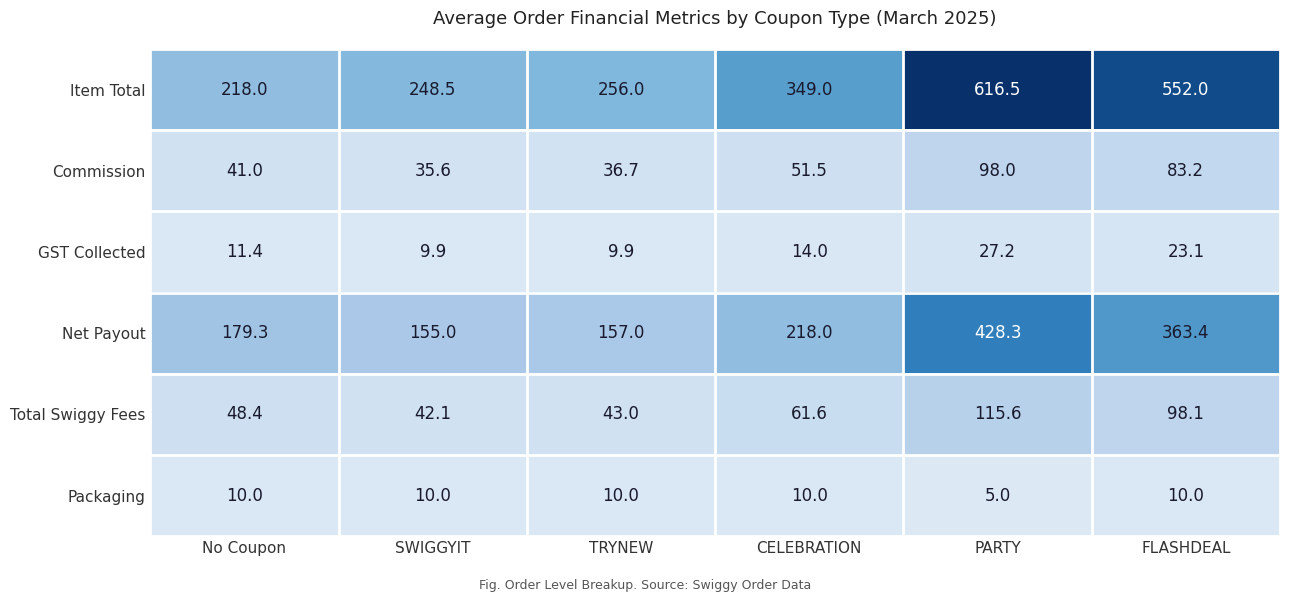

What is the spread (max minus min) of values at PARTY?

611.5